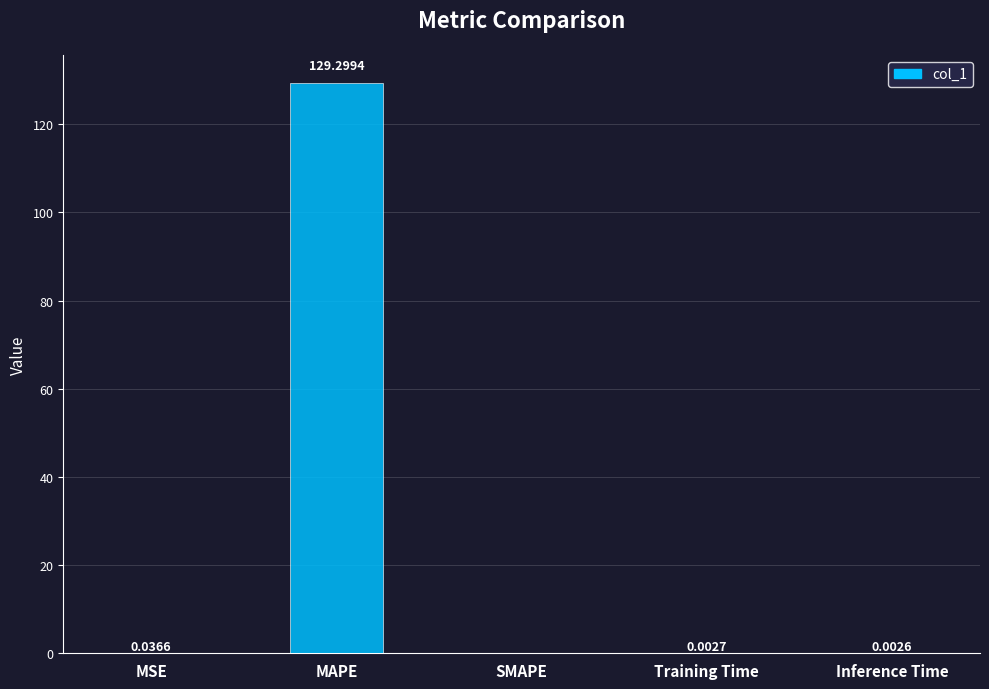

Are the bars grouped side by side (vs. stacked)?

No